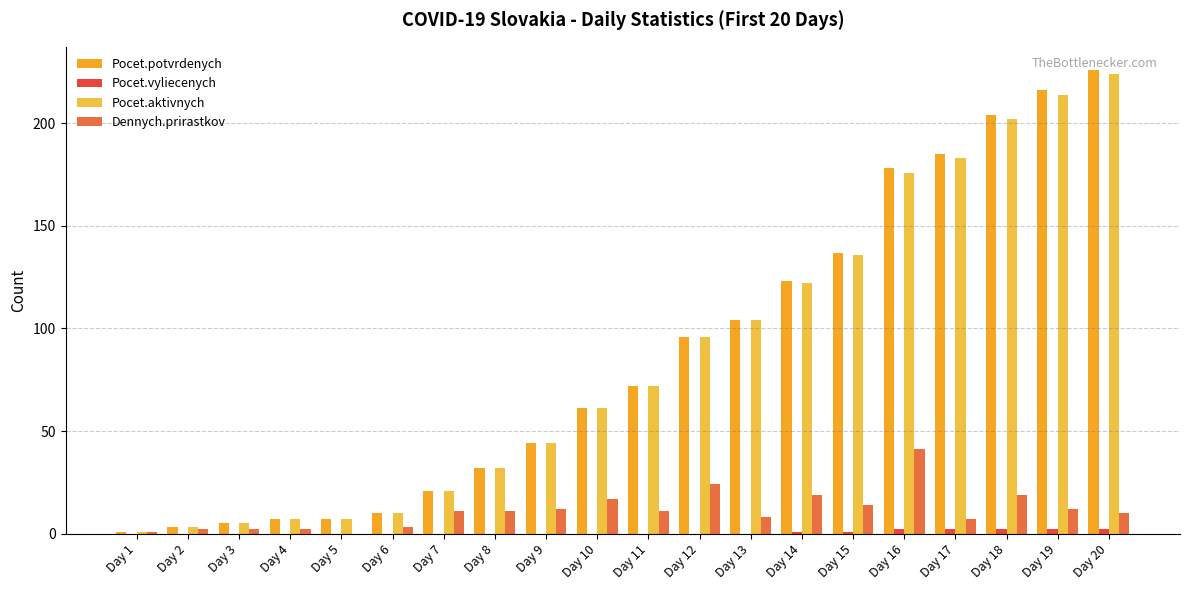

Between Day 11 and Day 4, which is larger?

Day 11